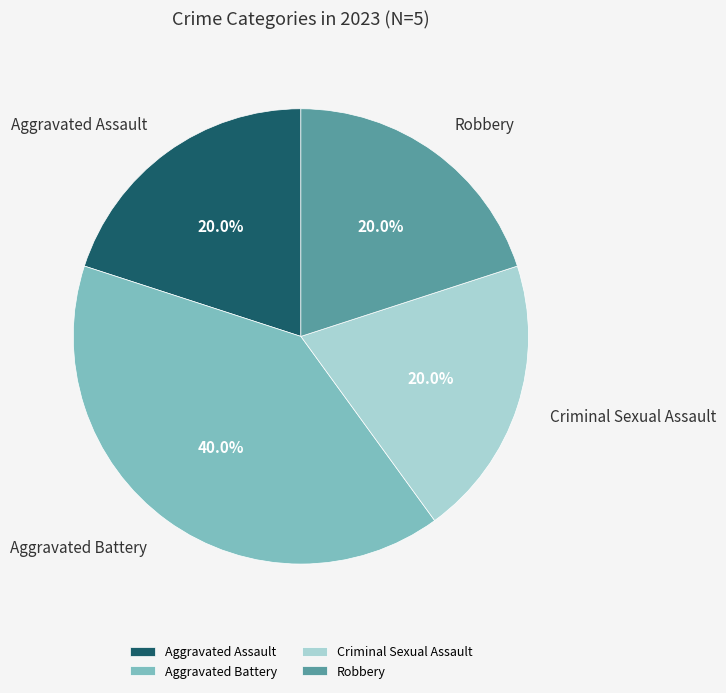

What is the largest slice in the pie chart?

Aggravated Battery